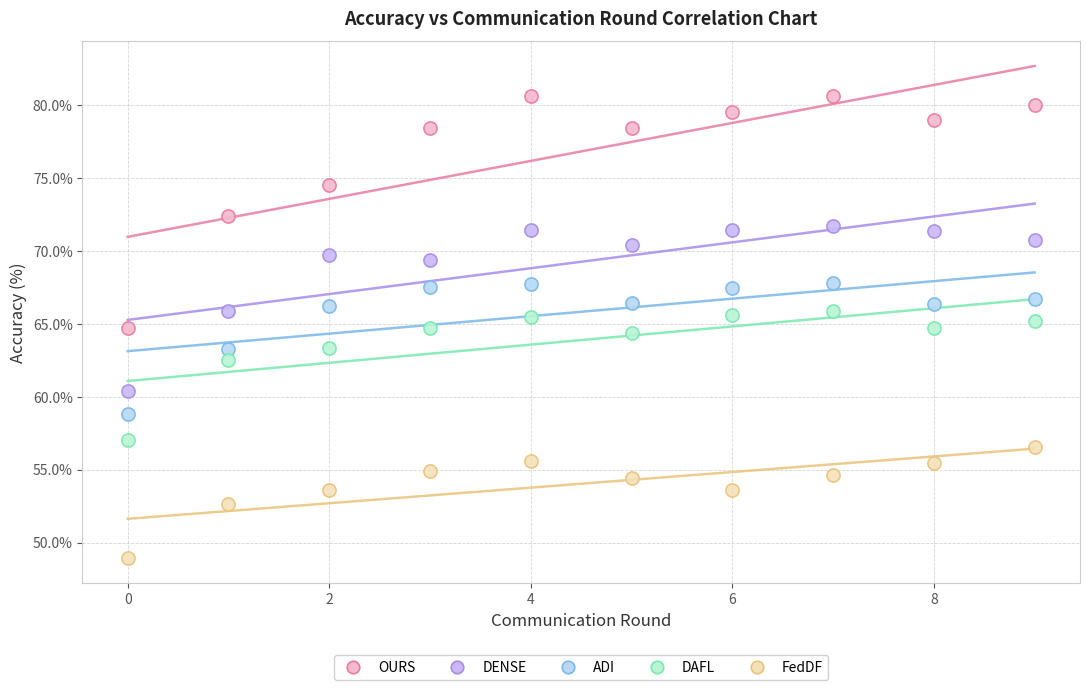

Which series contains the lowest Y value?

FedDF